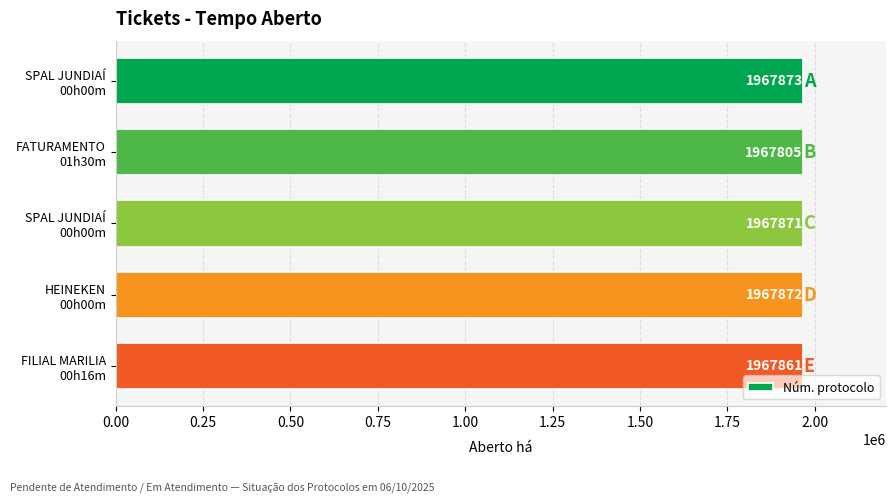

Does the chart contain any negative values?

No